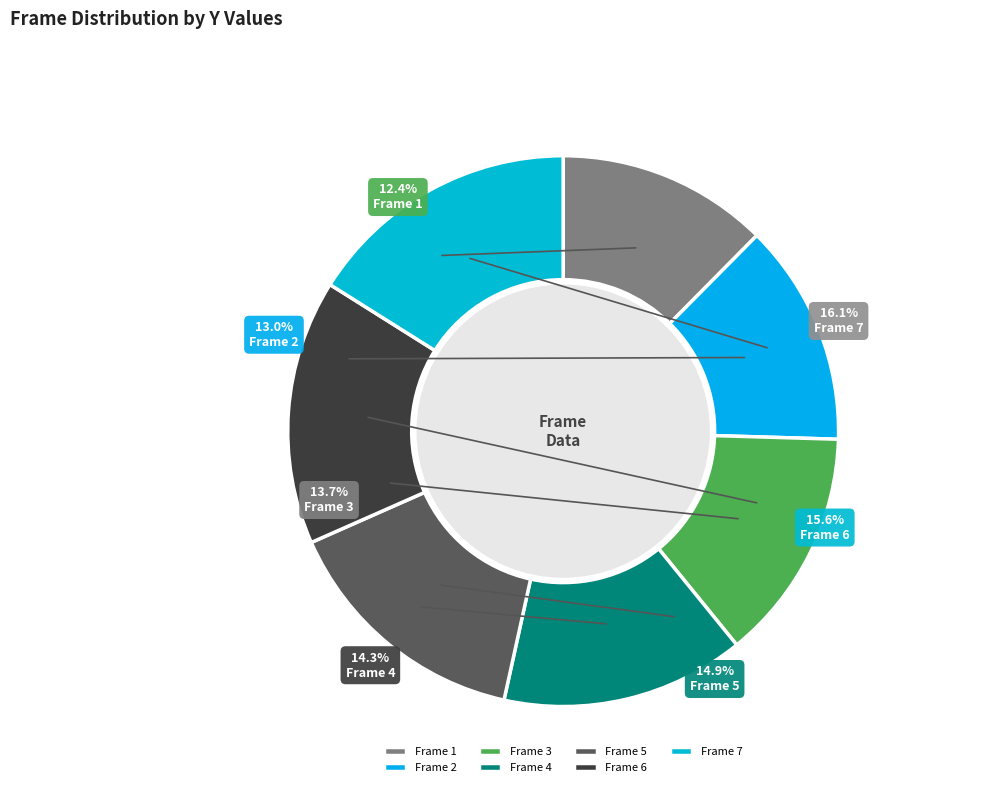

To the nearest percent, what is the difference between the largest and smallest slice percentages?

4%